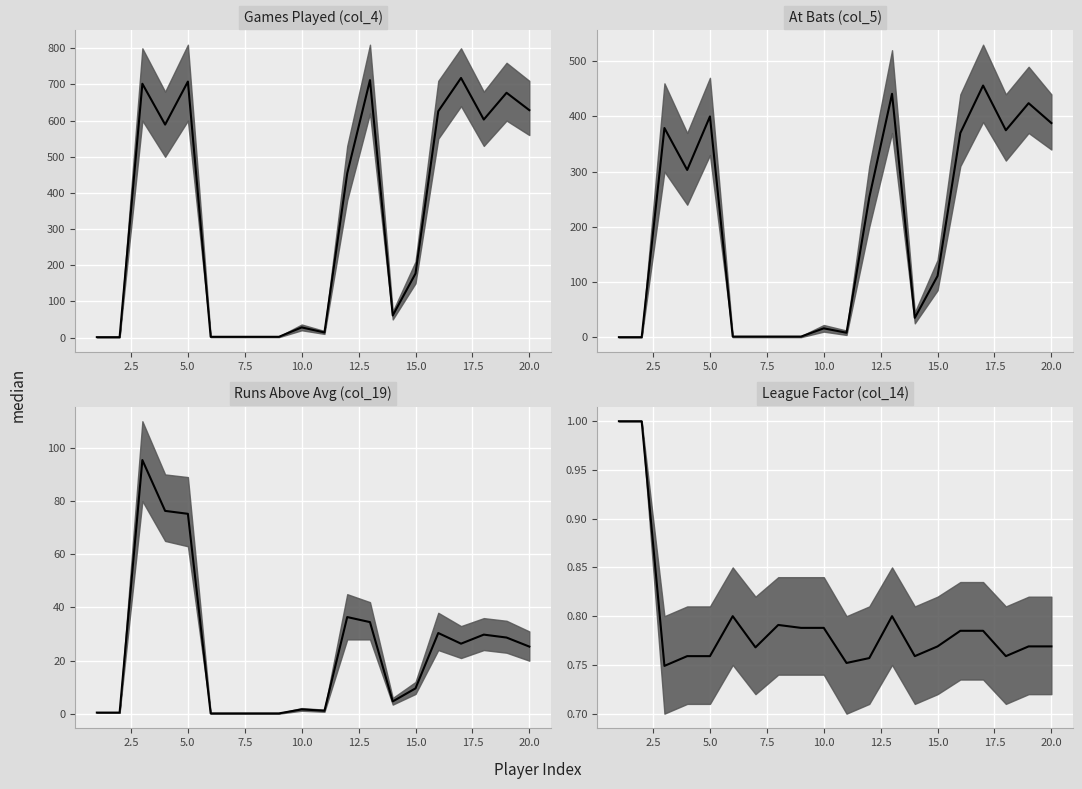

Reading left to right, list all the values displayed in this chart.

Games Played (col_4) median: 1.0	1.0	702.0	589.0	708.0	2.0	2.0	2.0	2.0	28.0	14.0	454.0	712.0	61.0	177.0	626.0	718.0	603.0	677.0	629.0
At Bats (col_5) median: 0.0	0.0	379.0	303.0	400.0	1.0	1.0	1.0	1.0	16.0	8.0	253.0	441.0	35.0	111.0	370.0	456.0	375.0	424.0	388.0
Runs Above Avg (col_19) median: 0.5	0.5	95.4	76.3	75.2	0.2	0.2	0.2	0.2	1.7	1.2	36.4	34.5	4.7	9.6	30.4	26.4	29.8	28.7	25.3
League Factor (col_14) median: 1.0	1.0	0.7	0.8	0.8	0.8	0.8	0.8	0.8	0.8	0.8	0.8	0.8	0.8	0.8	0.8	0.8	0.8	0.8	0.8